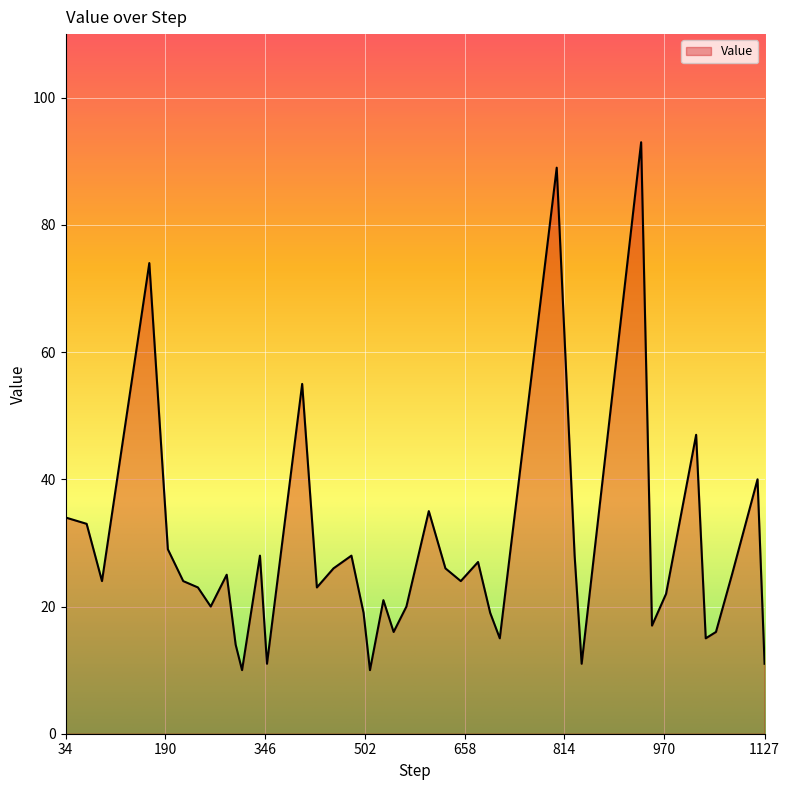

What is the minimum value shown in the chart?

10